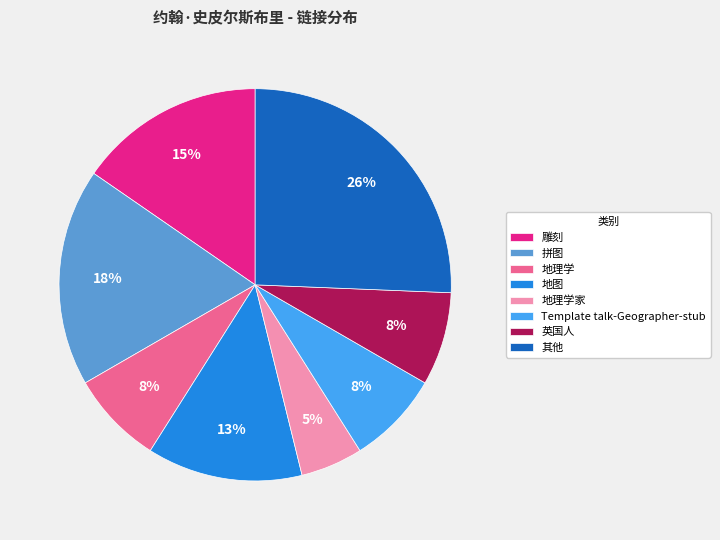

How many slices are in this pie chart?

8